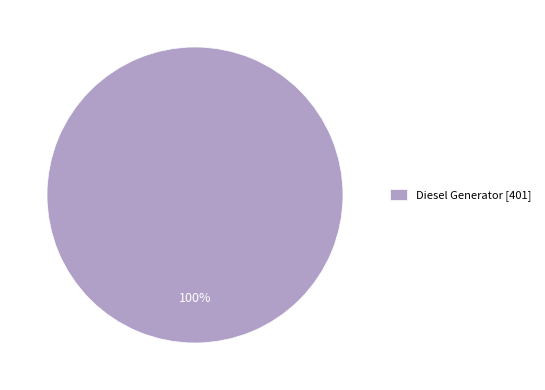

Which slice represents more than half of the pie?

Diesel Generator [401]